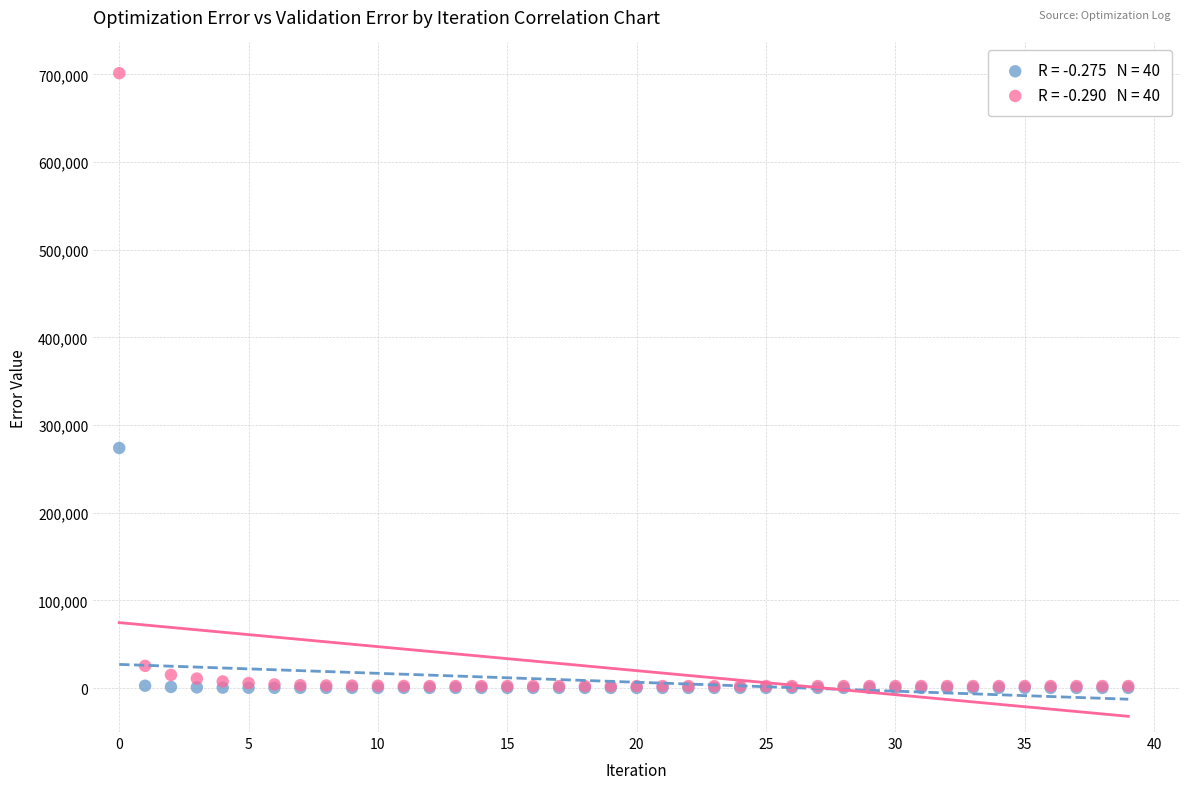

Across all series, what Y value is closest to 350782?

273901.0